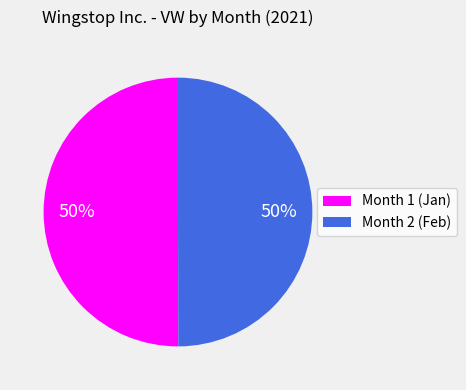

How many segments does this pie chart have?

2